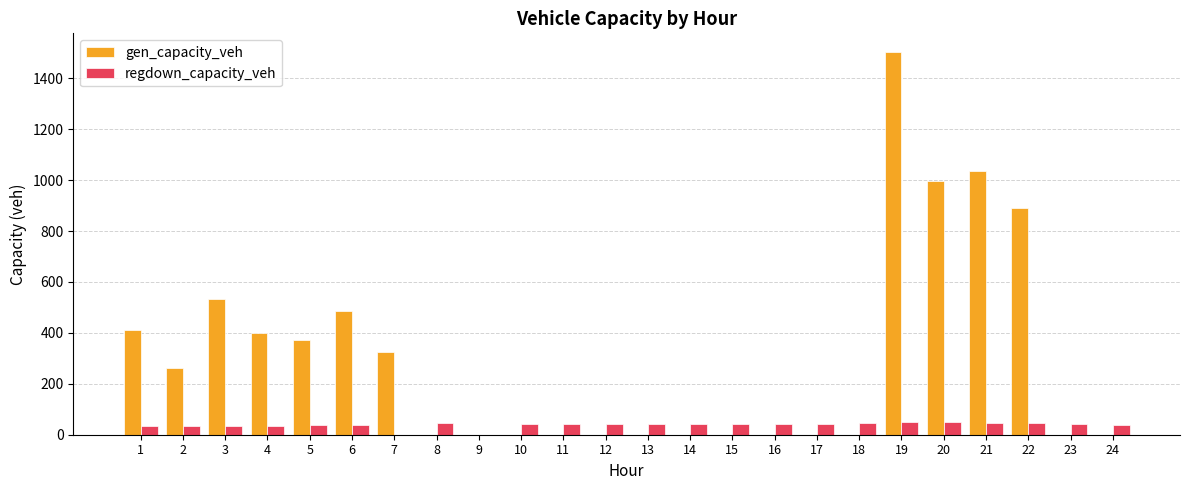

Between 17 and 19, which series saw the biggest shift?

gen_capacity_veh